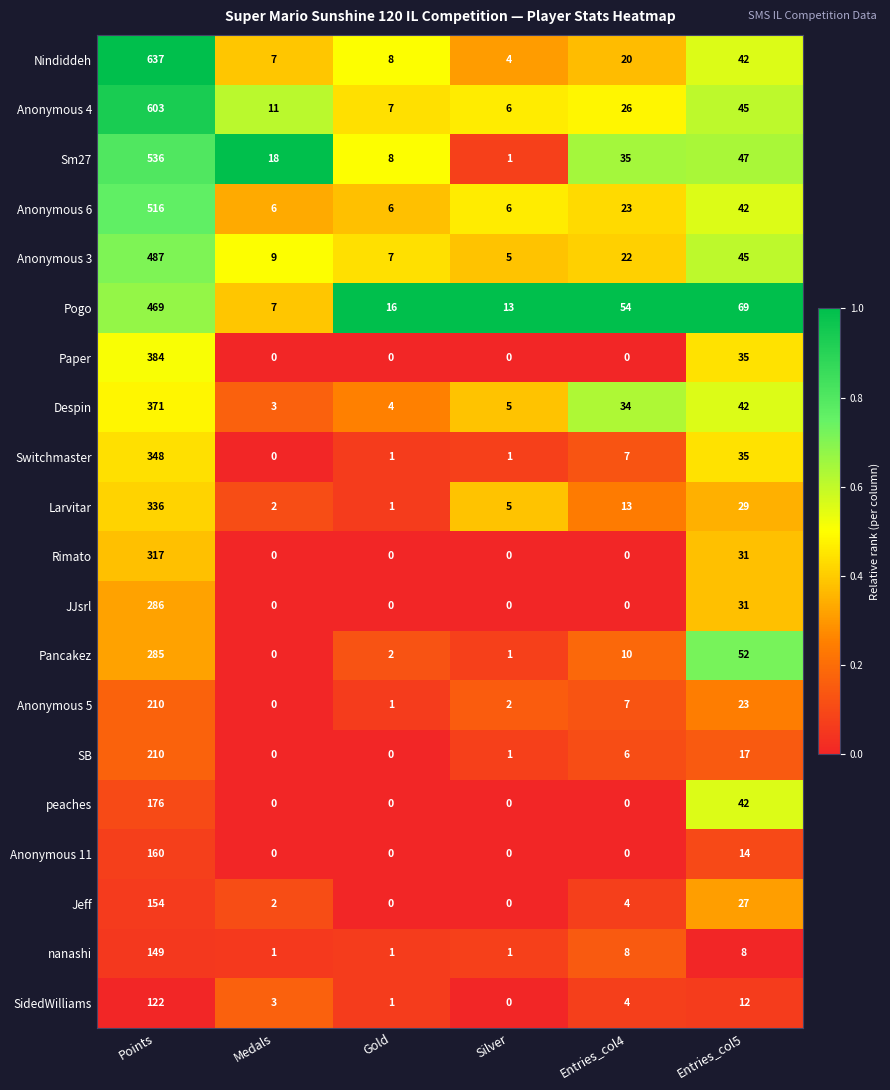

Count the number of categories in the chart.

6